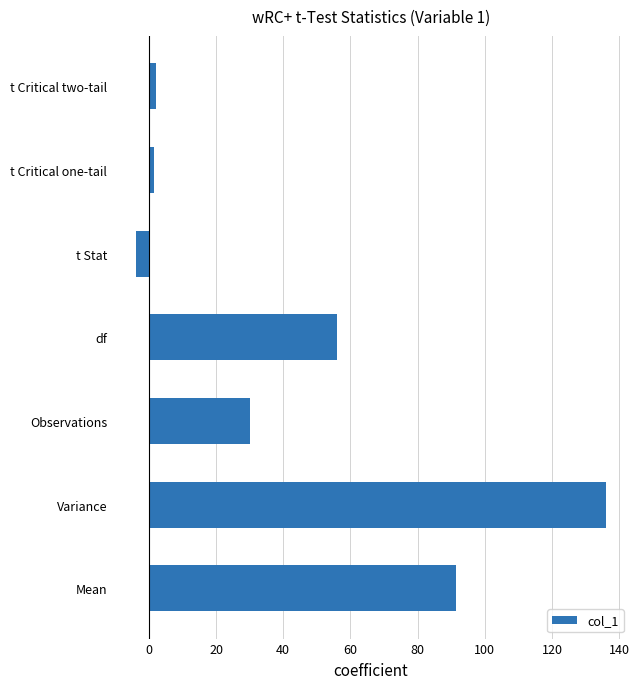

True or false: the data shows -3.9 at t Stat.

True